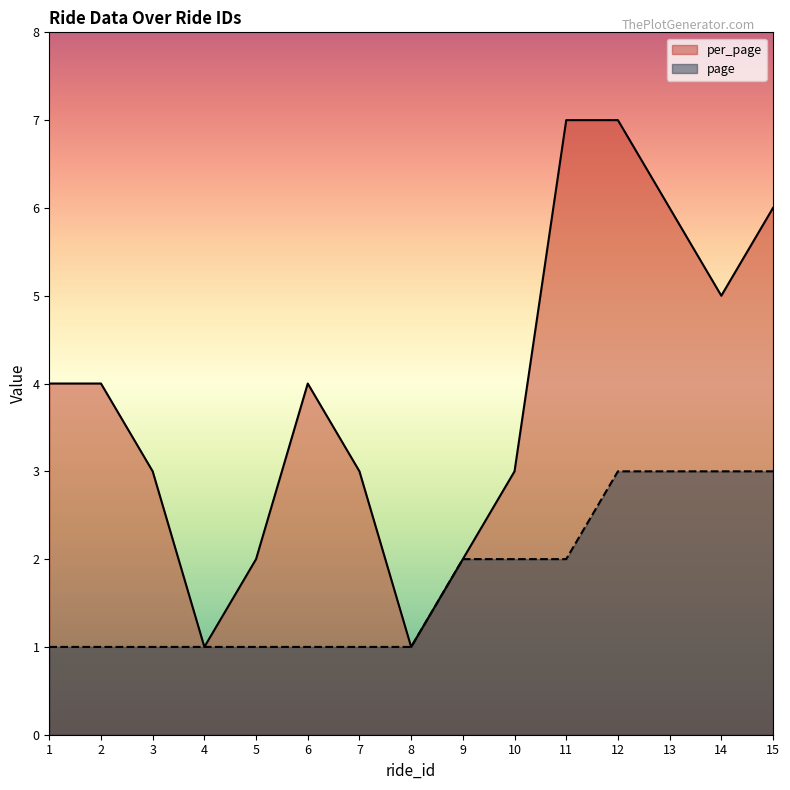

What is the value of the page point at the 2nd from the left?

1